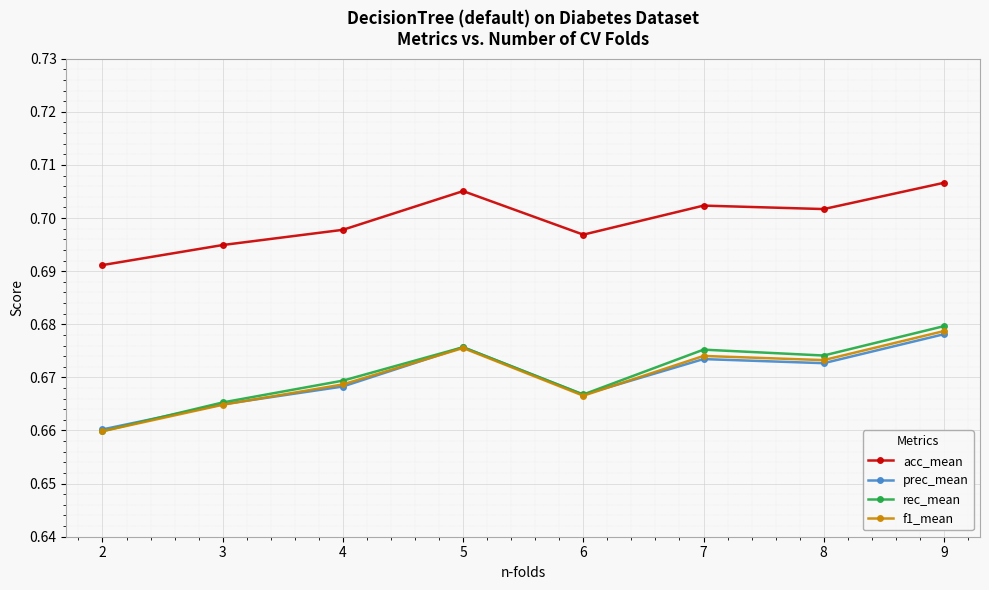

At which label is prec_mean closest to 0?

2